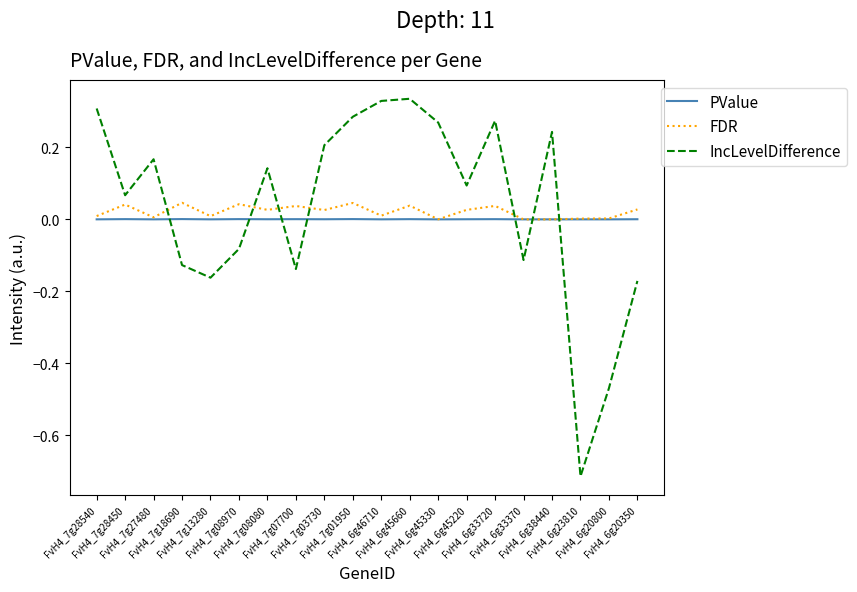

Which series has the widest spread of values?

IncLevelDifference